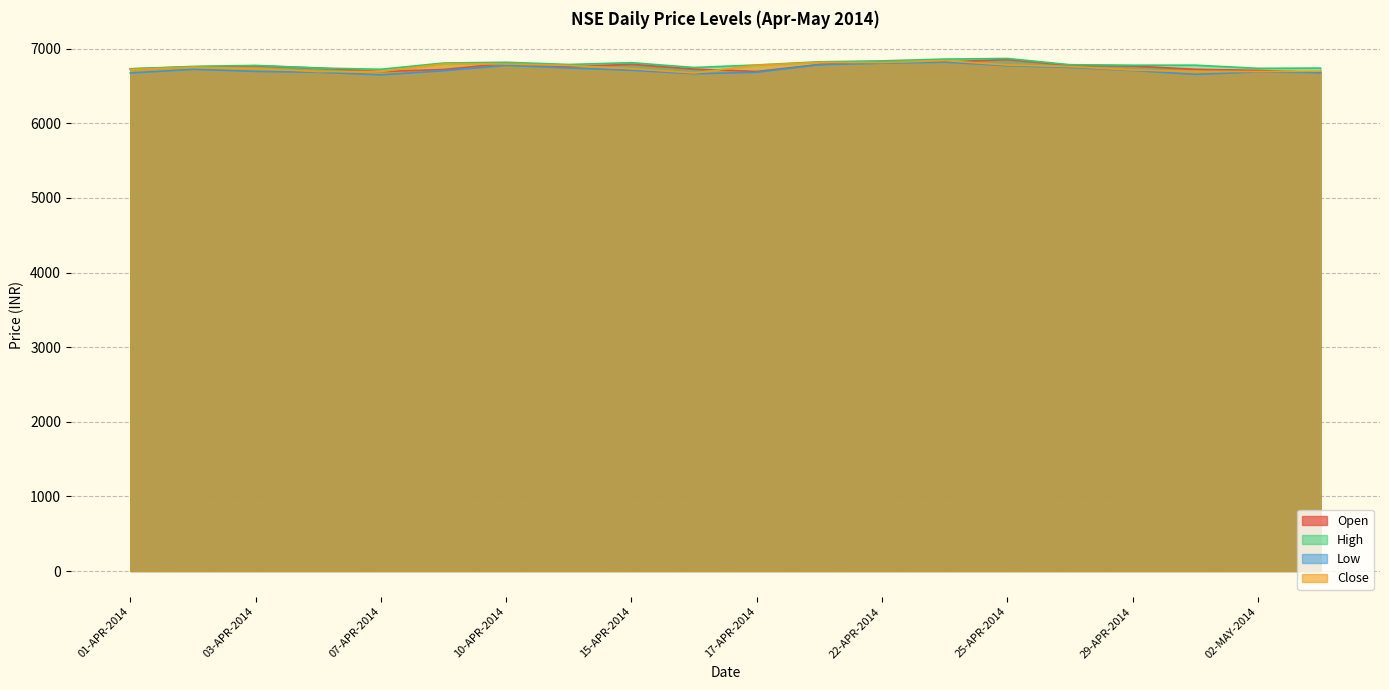

True or false: Low has a value of 2946.3 at 02-APR-2014.

False